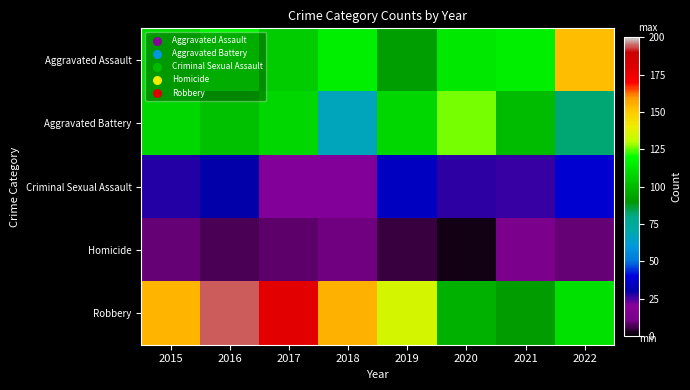

At which category is the sum across all series the highest?

2016